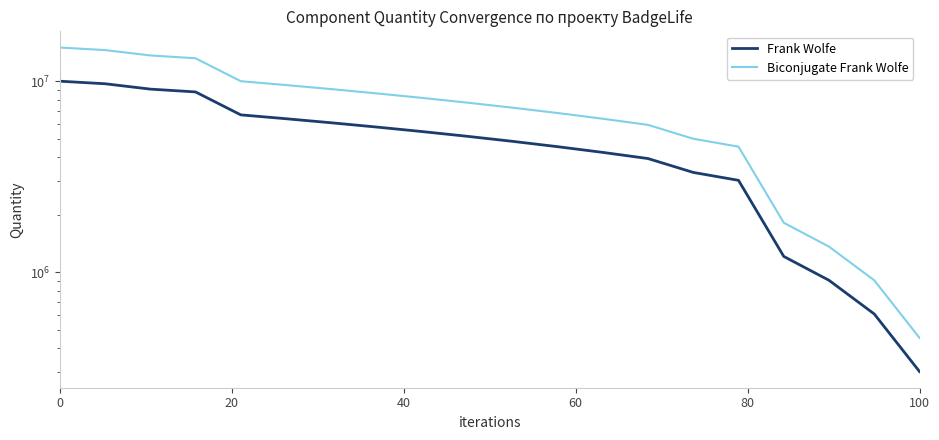

True or false: Biconjugate Frank Wolfe has a value of 4091776.7 at 9.

False